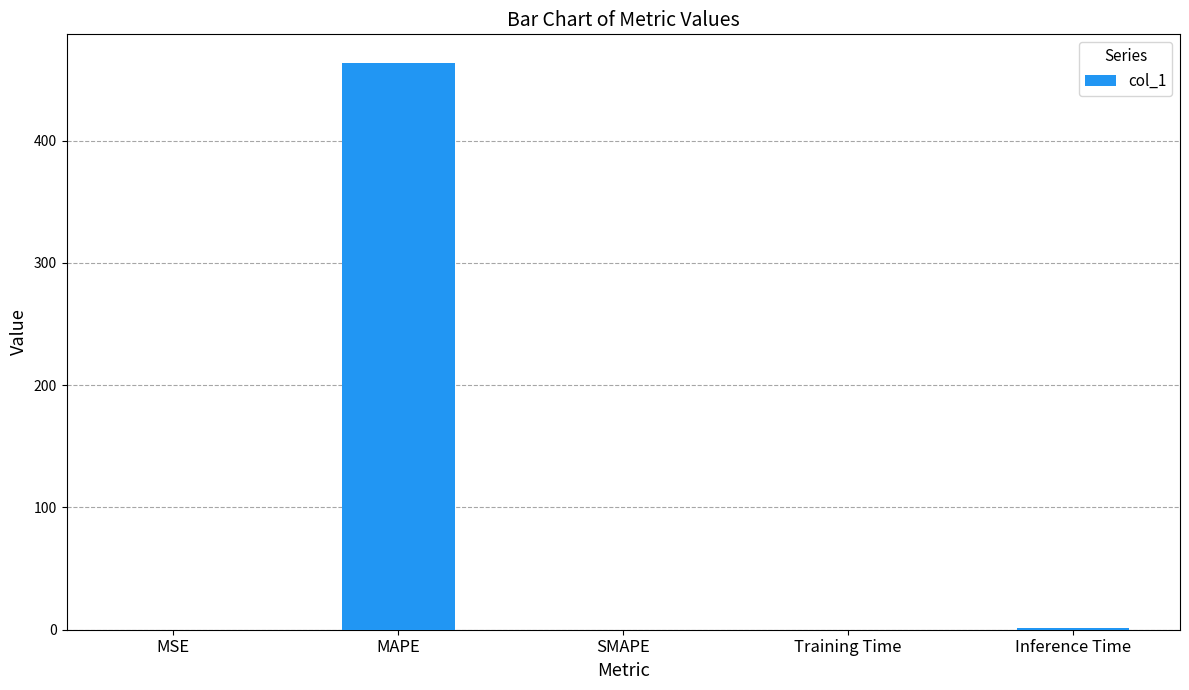

True or false: the data shows 0.1 at MSE.

True